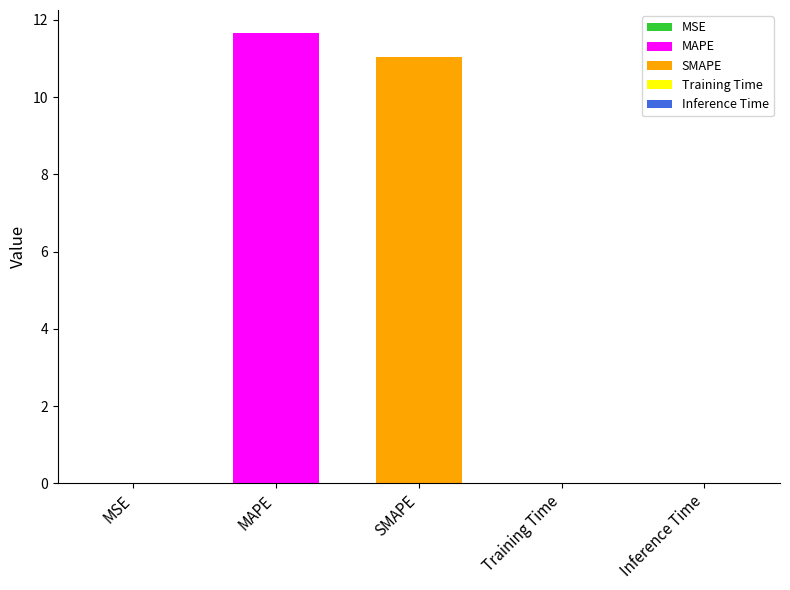

Reading left to right, list all the values displayed in this chart.

MSE=0.0	MAPE=11.7	SMAPE=11.0	Training Time=0.0	Inference Time=0.0